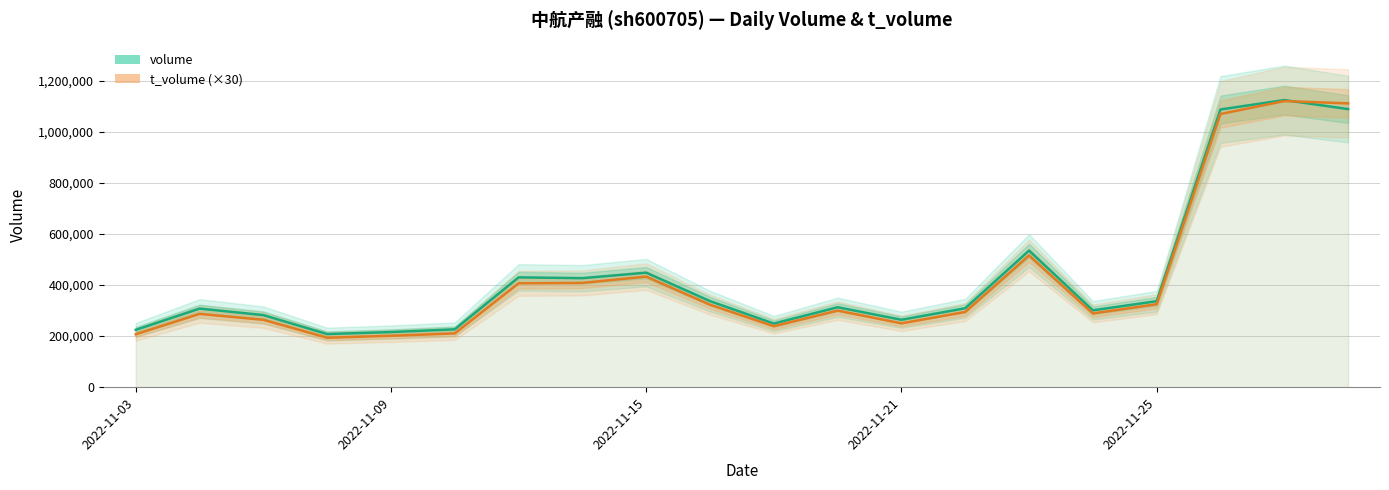

True or false: t_volume (×30) has a value of 433320 at 2022-11-15.

True